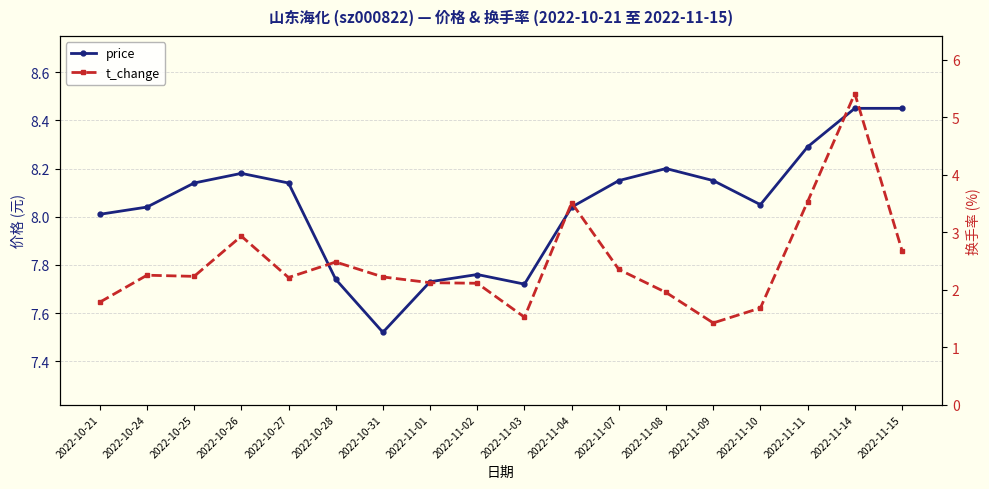

What is the difference between the maximum and minimum values in the t_change series?

4.0